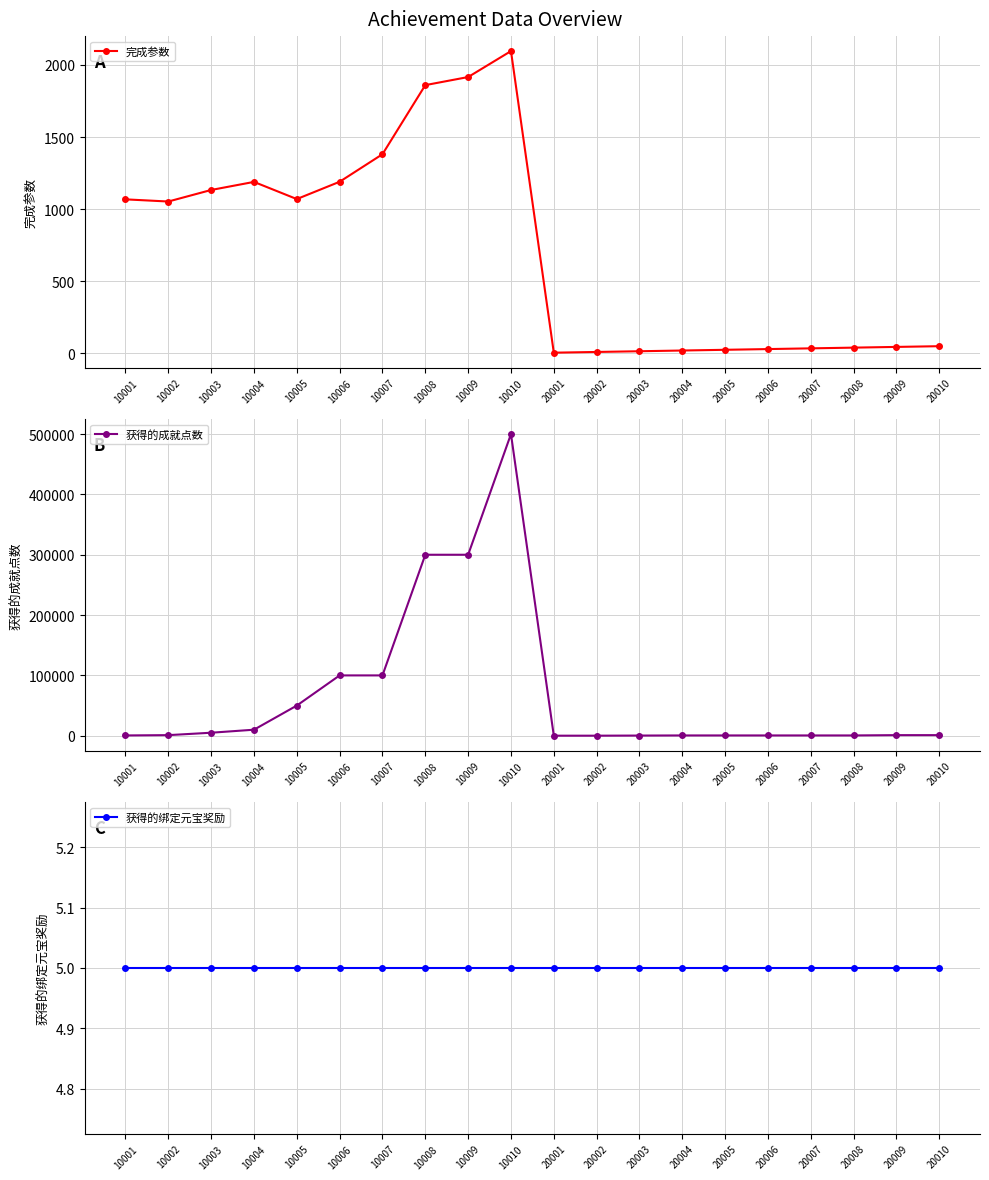

What are all the series names shown in the legend?

完成参数, 获得的成就点数, 获得的绑定元宝奖励